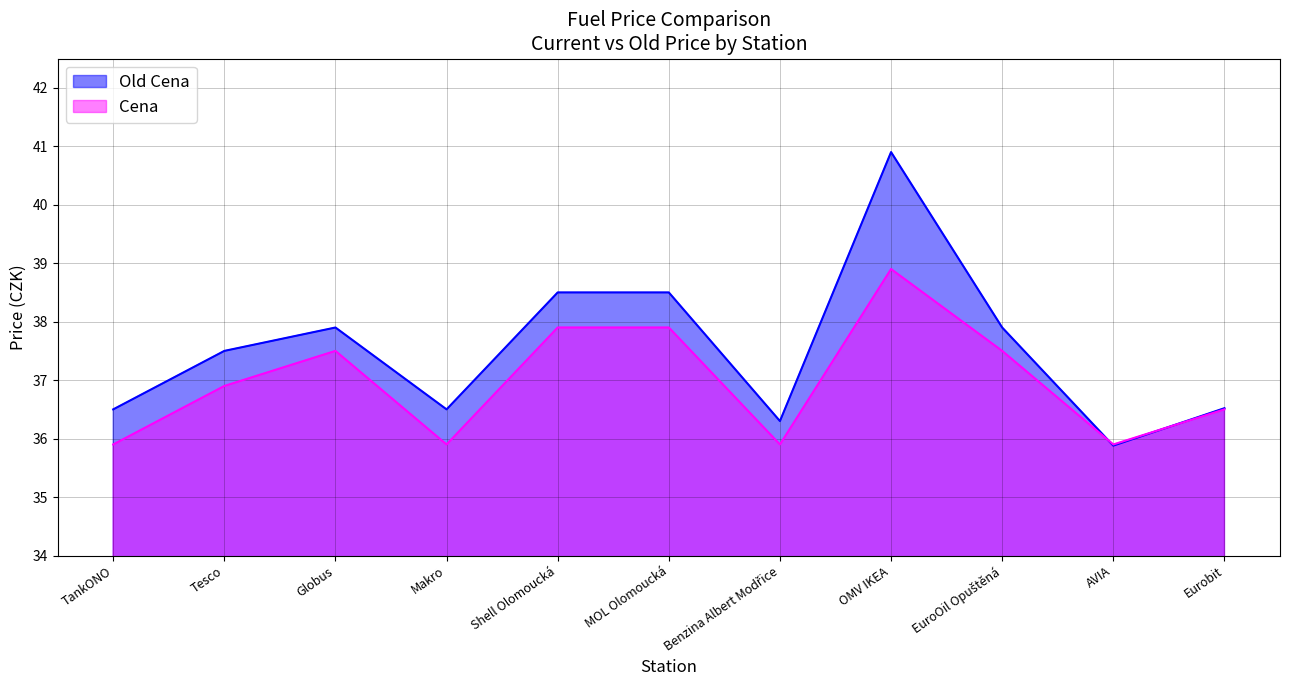

Rank the categories by Old Cena value from lowest to highest.

AVIA, Benzina Albert Modřice, TankONO, Makro, Eurobit, Tesco, Globus, EuroOil Opuštěná, Shell Olomoucká, MOL Olomoucká, OMV IKEA